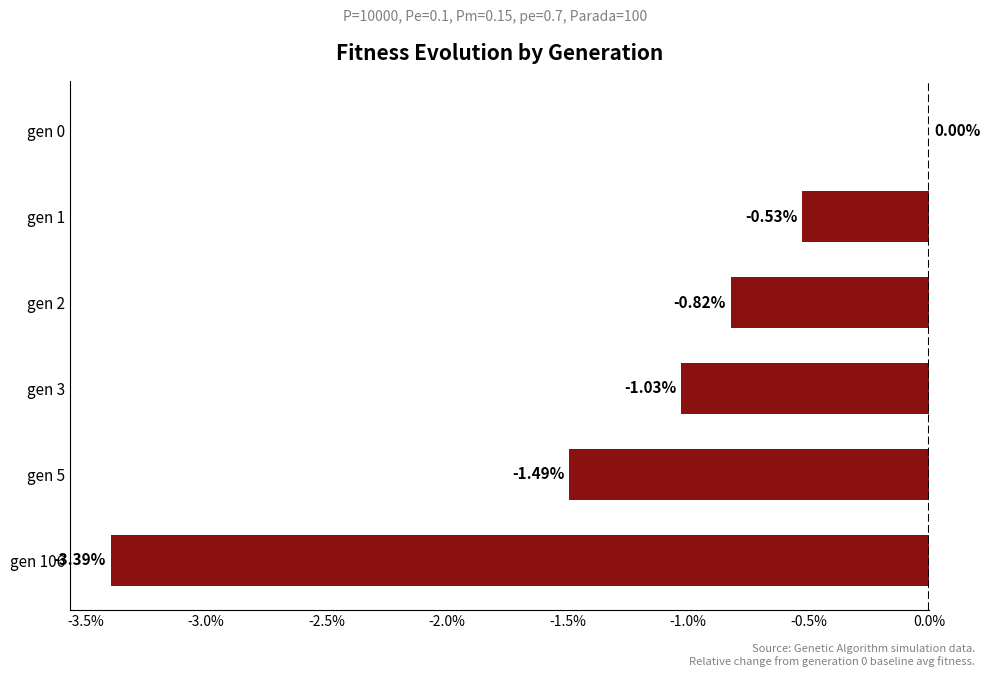

Between gen 2 and gen 3, which is larger?

gen 2